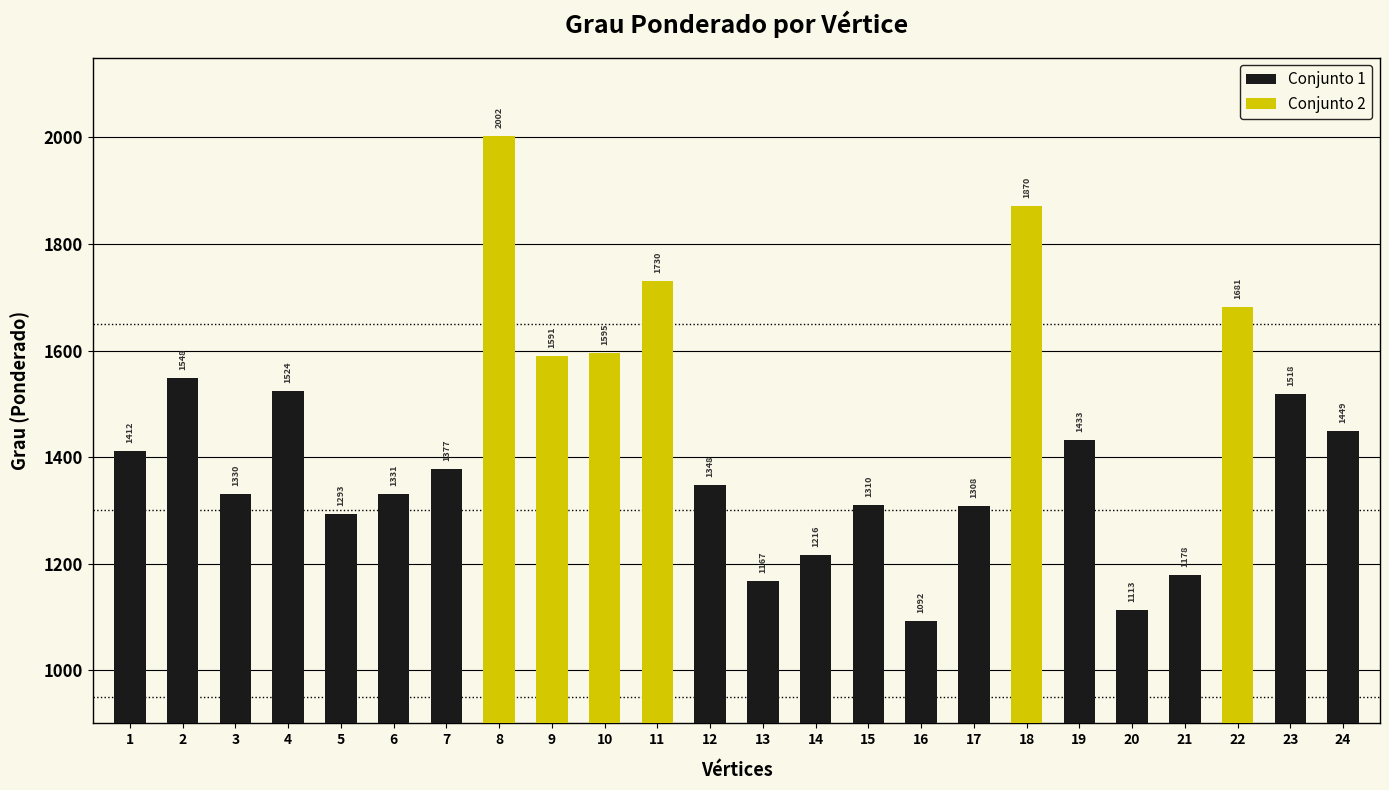

What is the difference between the maximum and minimum values in the Soma dos Pesos series?

910.5